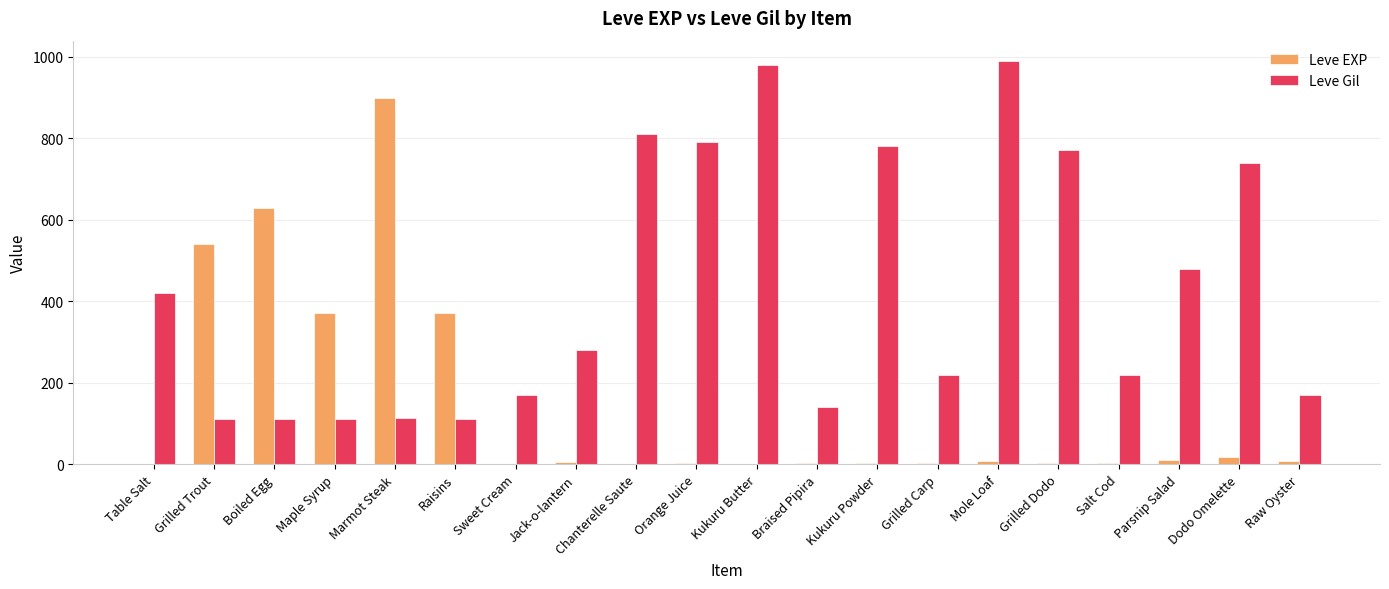

What is the maximum value shown in the chart?

990